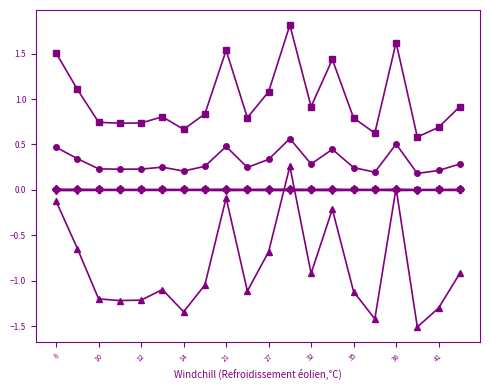

How many lines are shown in the chart?

6